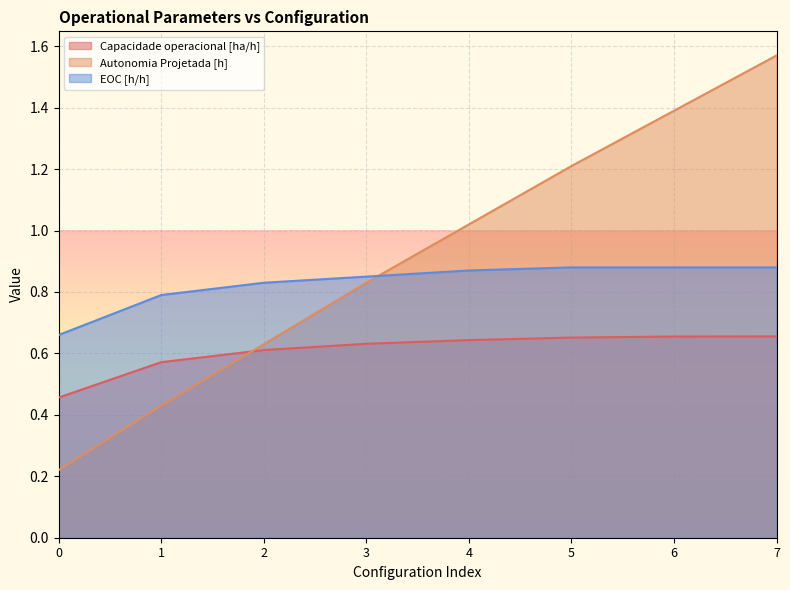

Count the number of categories in the chart.

8